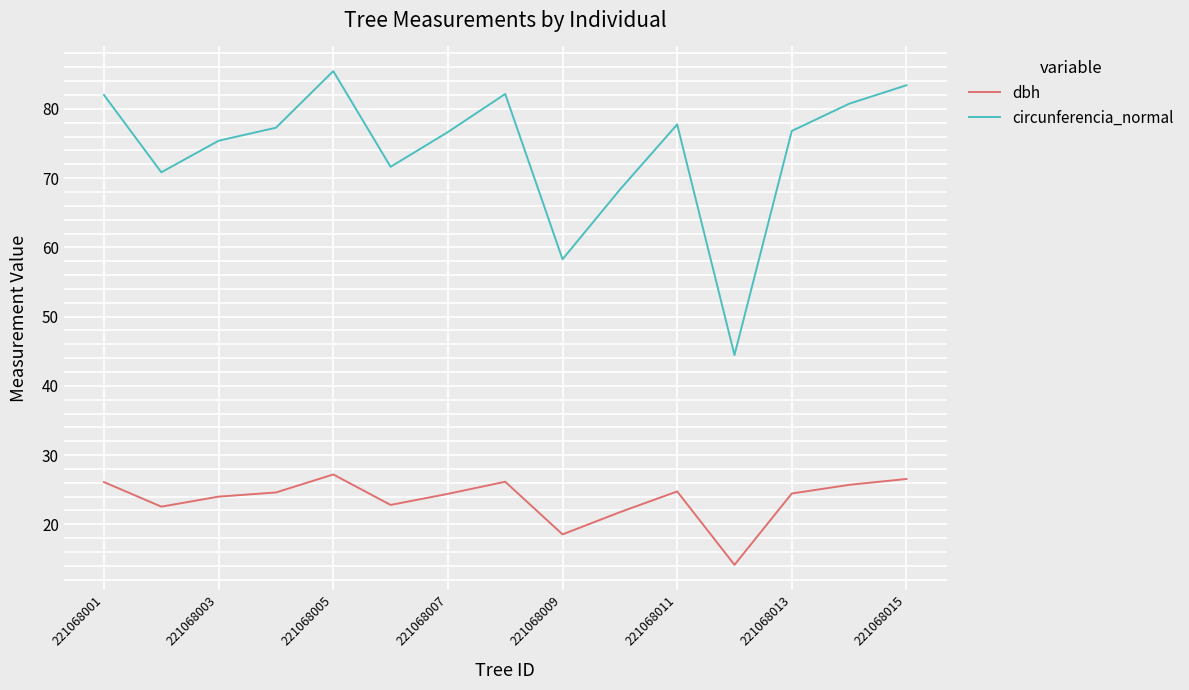

Which series has the largest total across all categories?

circunferencia_normal